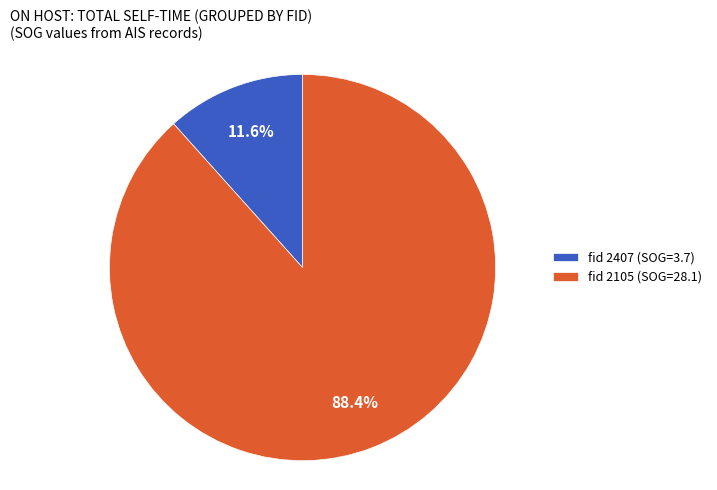

Which category has the biggest portion of the pie?

fid 2105 (SOG=28.1)